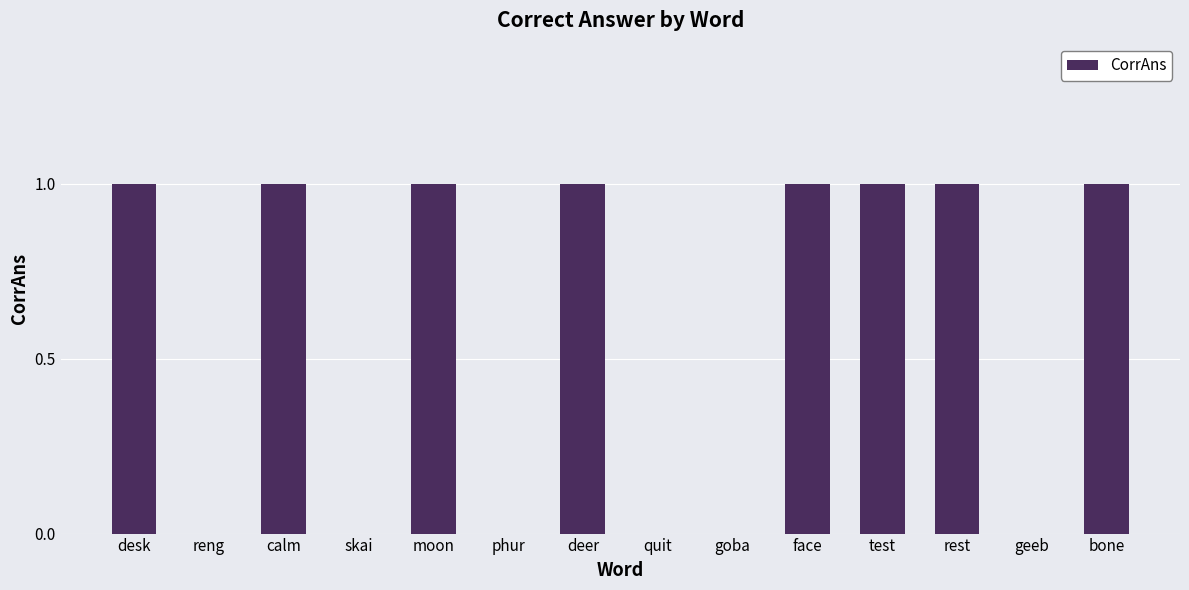

Between goba and bone, which is larger?

bone